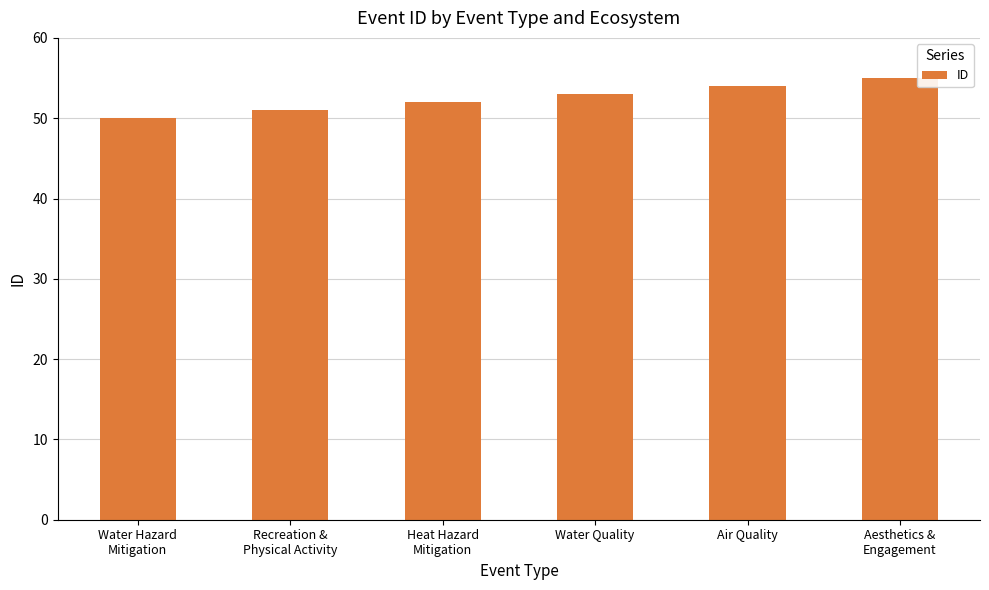

List the labels in order of value, smallest first.

Water Hazard
Mitigation, Recreation &
Physical Activity, Heat Hazard
Mitigation, Water Quality, Air Quality, Aesthetics &
Engagement